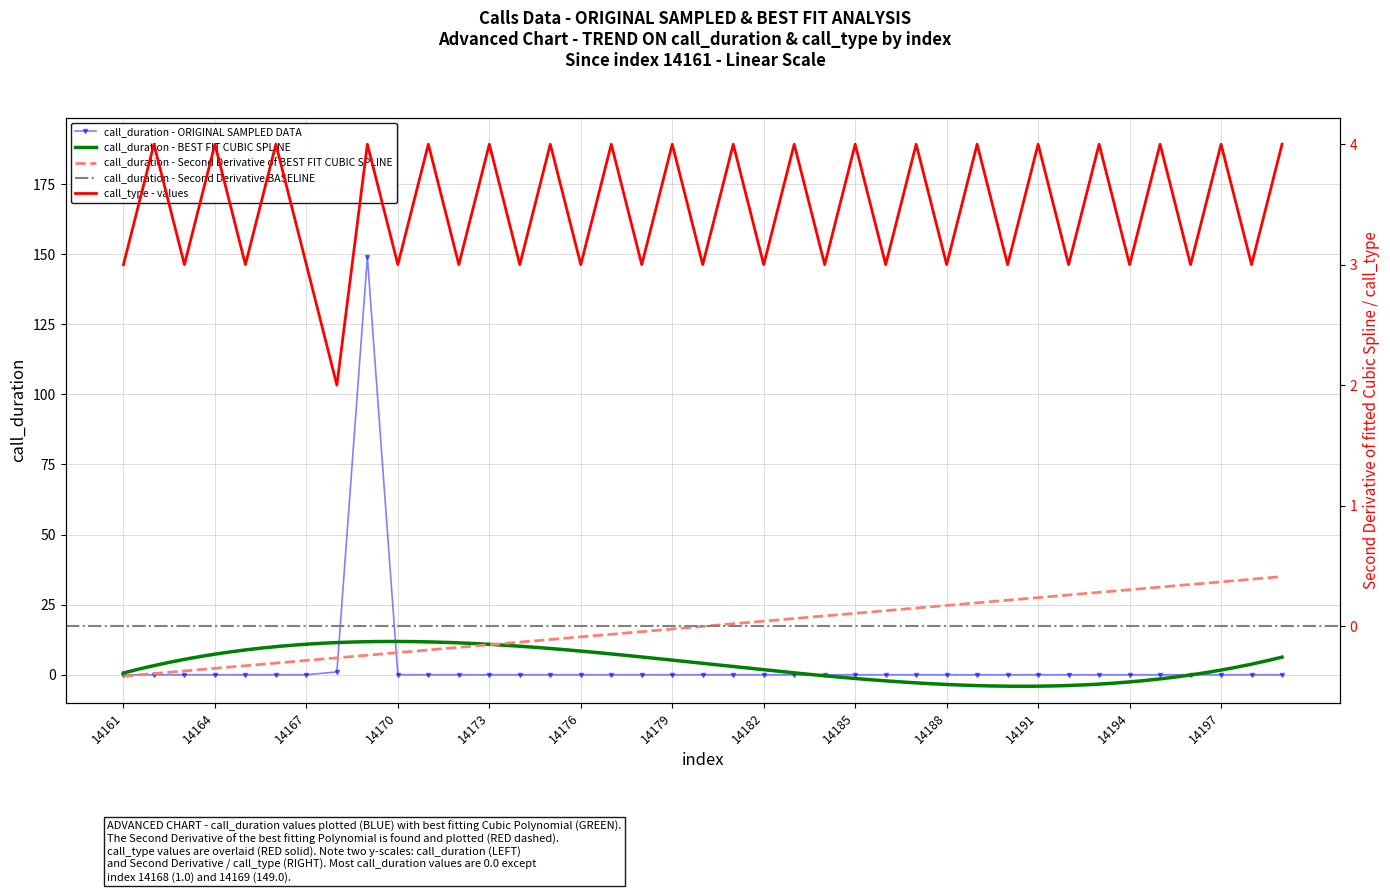

What is the value of the call_type point at the 13th from the left?

4